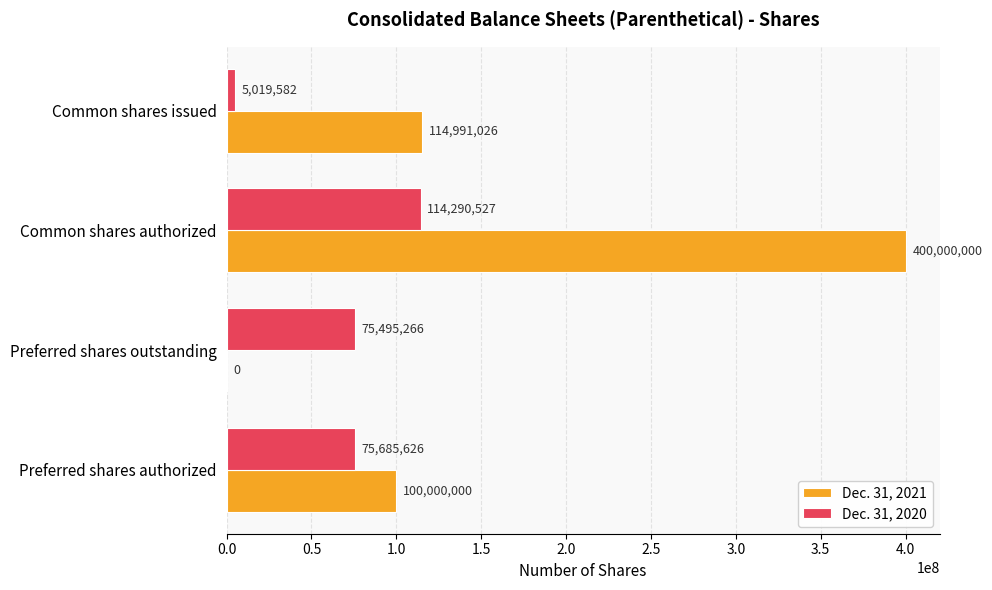

Which label corresponds to the largest value in the chart?

Common shares authorized